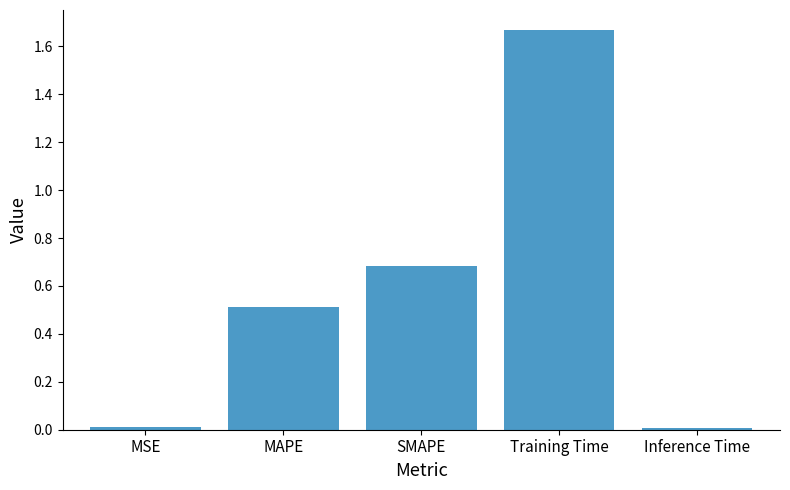

Which has a higher value, Inference Time or SMAPE?

SMAPE